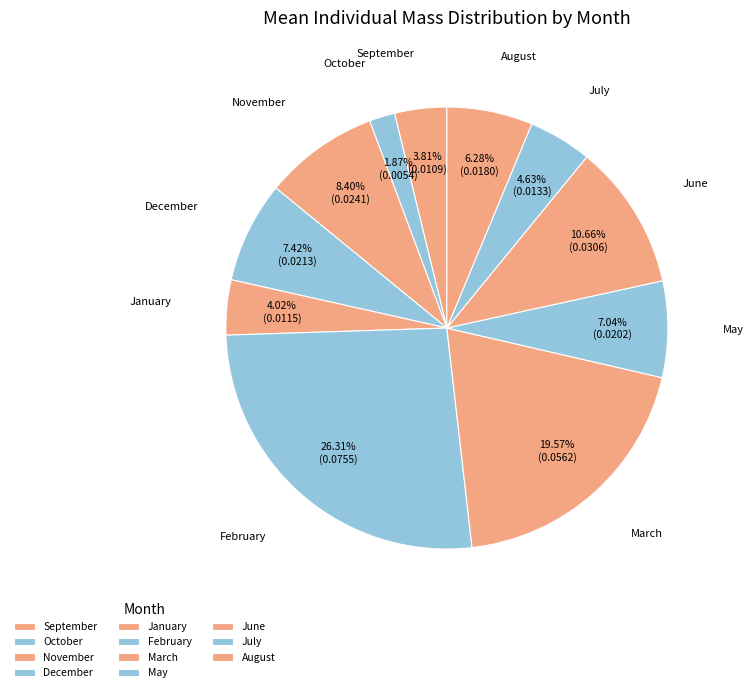

Is there a majority slice in this chart?

No